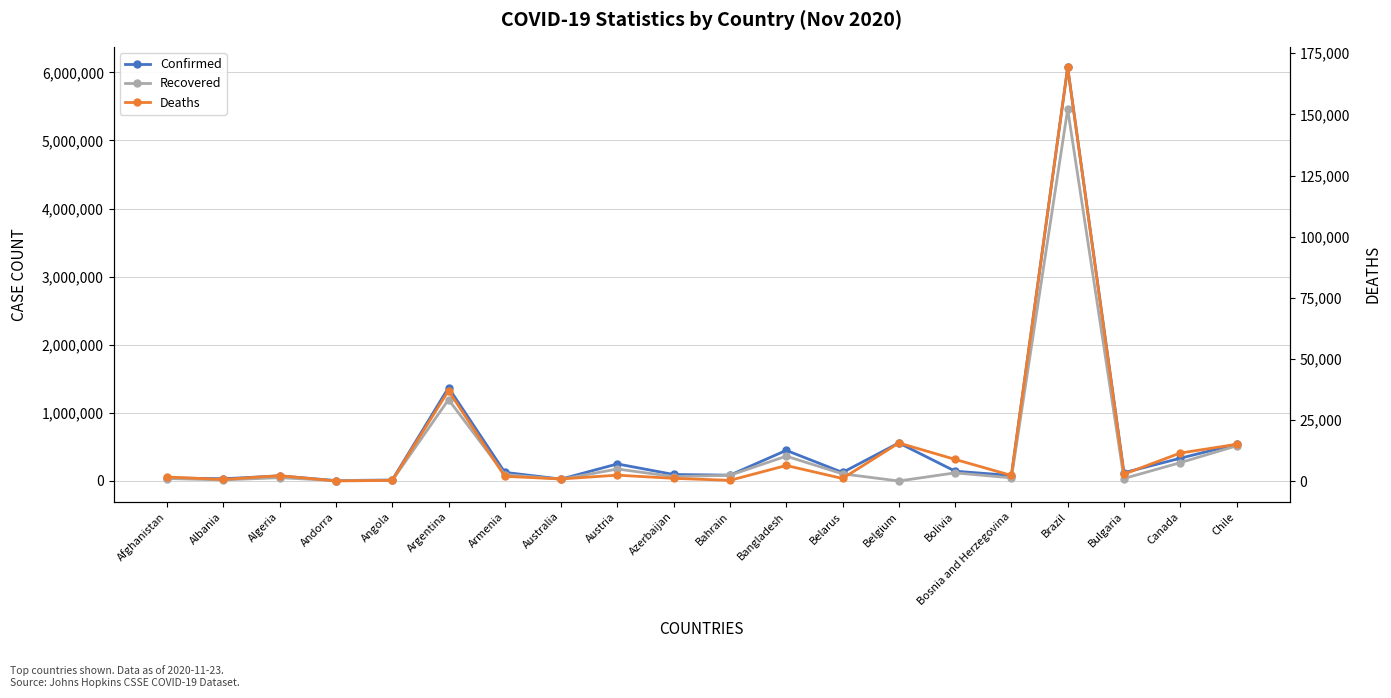

At which category does Confirmed reach its first local peak?

Algeria